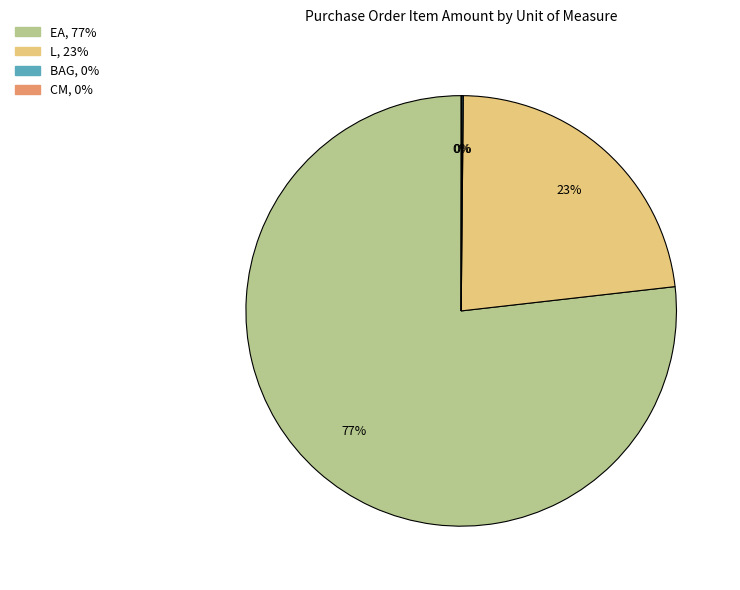

To the nearest percent, what is the difference between the largest and smallest slice percentages?

77%